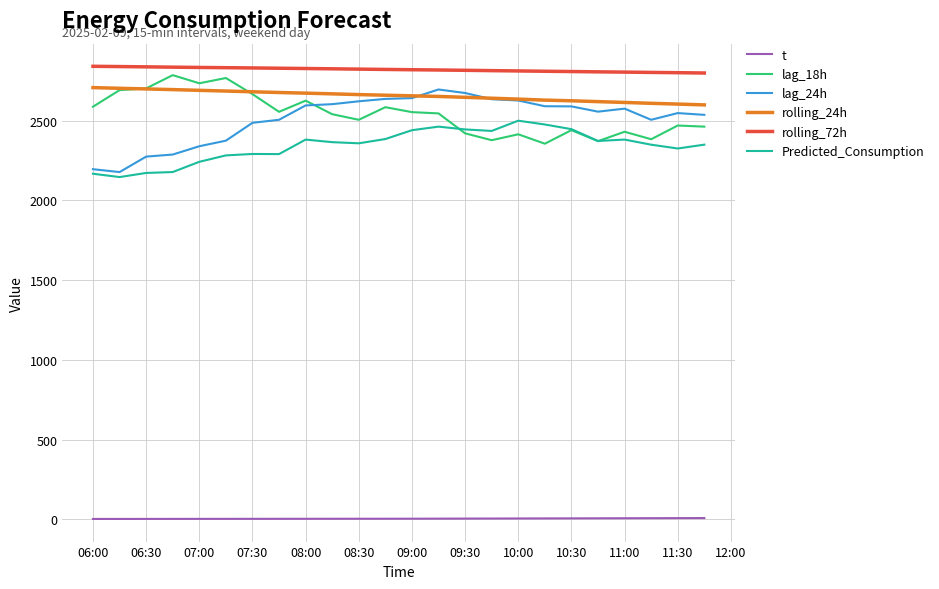

True or false: t and lag_18h cross at least once.

False